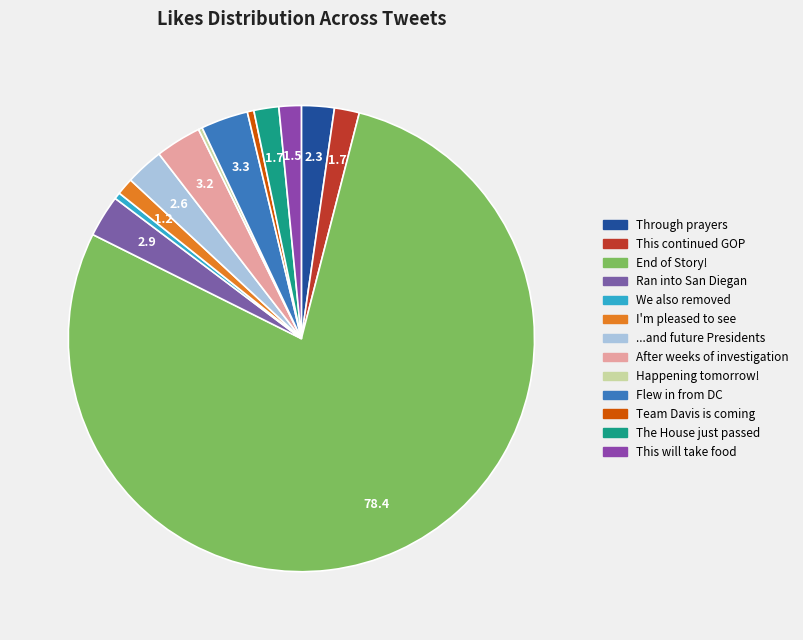

Combined, do End of Story! and After weeks of investigation account for over 50%?

Yes